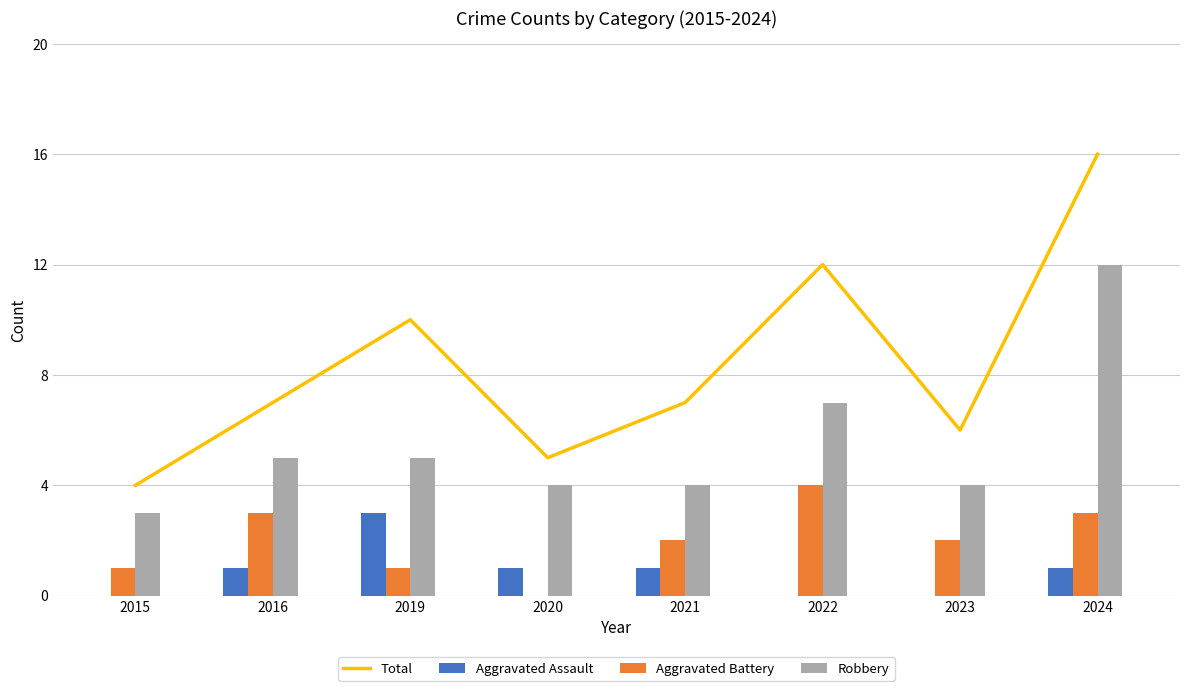

What is the difference between the maximum and minimum values in the Aggravated Assault series?

3